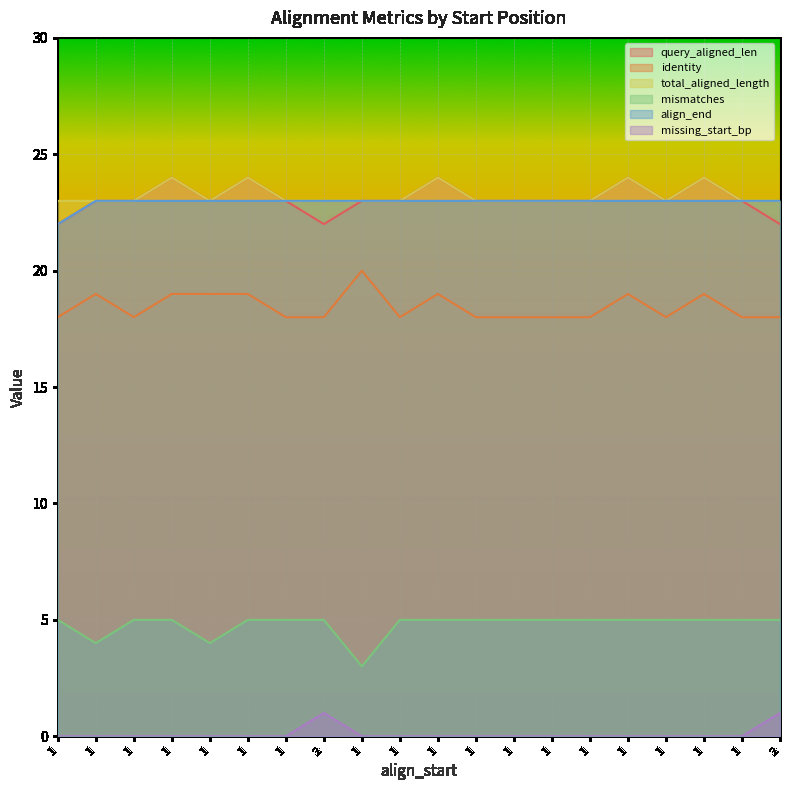

True or false: mismatches has more than 1 points higher than both neighbors.

False